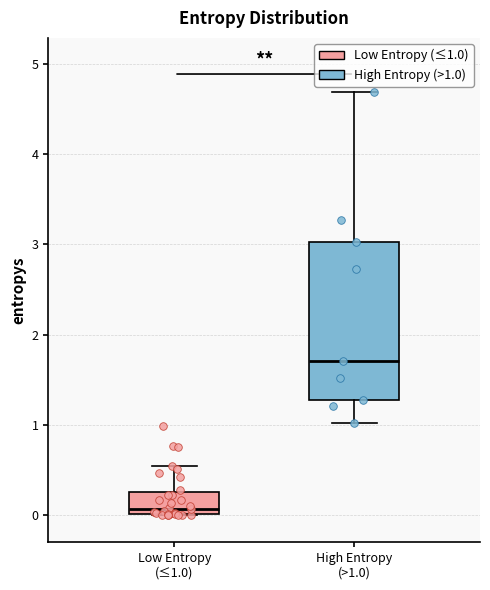

Which box's median line is the highest?

High Entropy (>1.0)